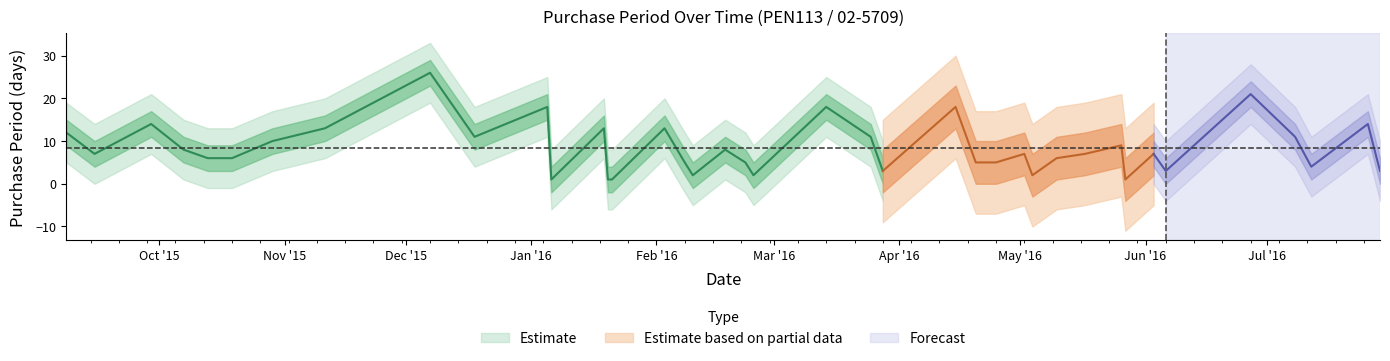

What is the label of the 6th point from the left?

2015-10-19